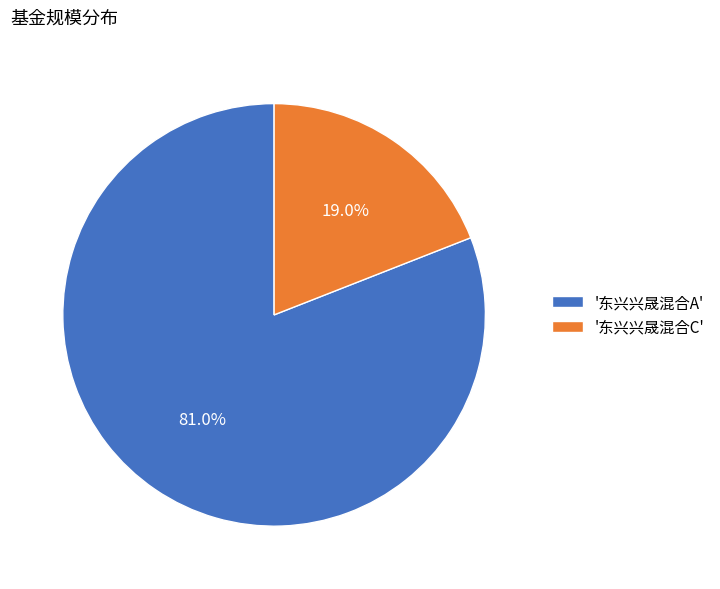

How many segments does this pie chart have?

2